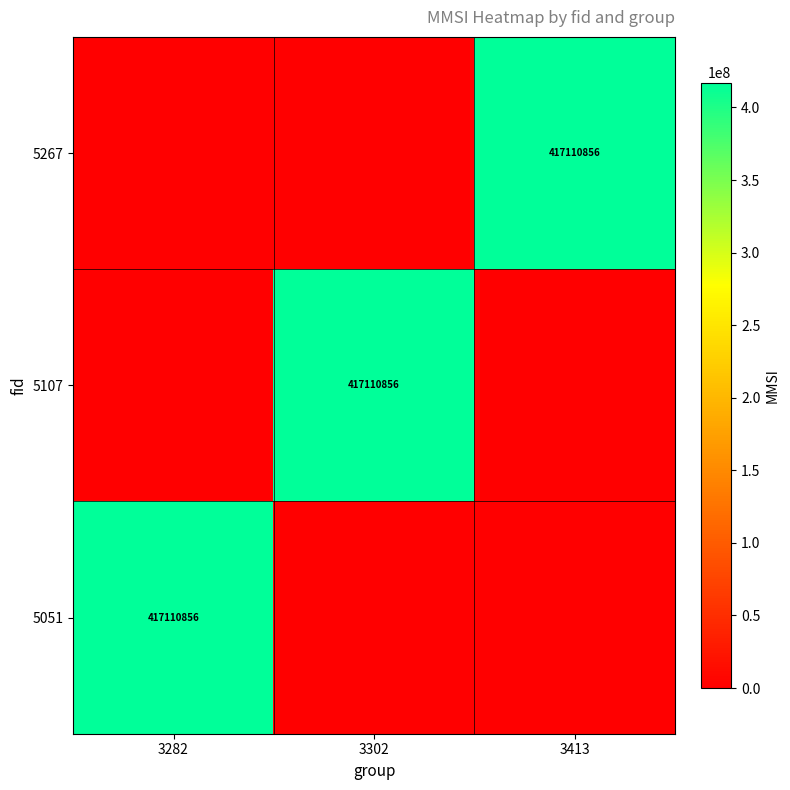

The 5051 series shows 674873107 at 3282. True or false?

False